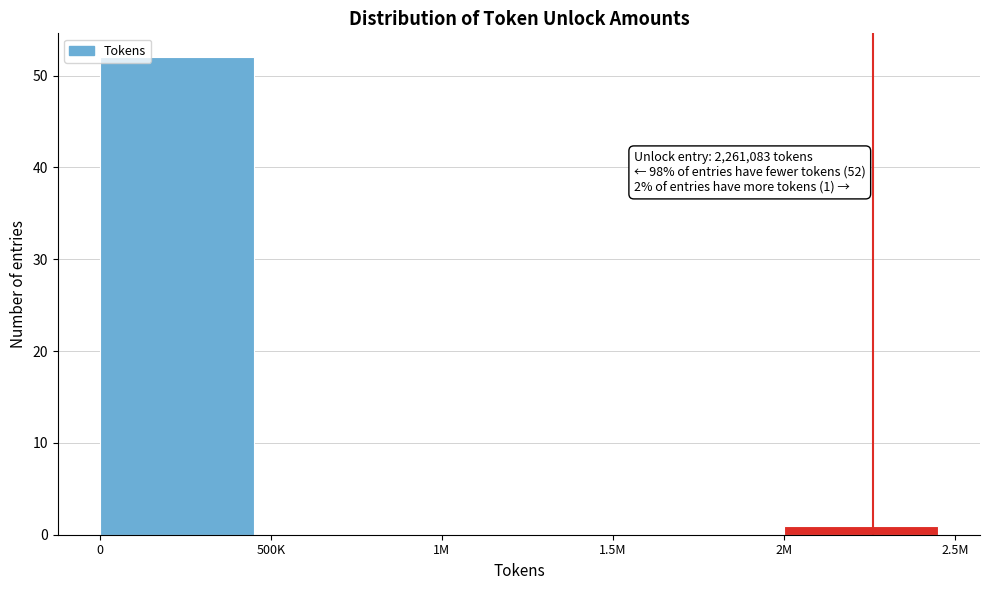

Reading right to left, extract all data points from this chart.

2M=1	1.5M=0	1M=0	500K=0	0=52